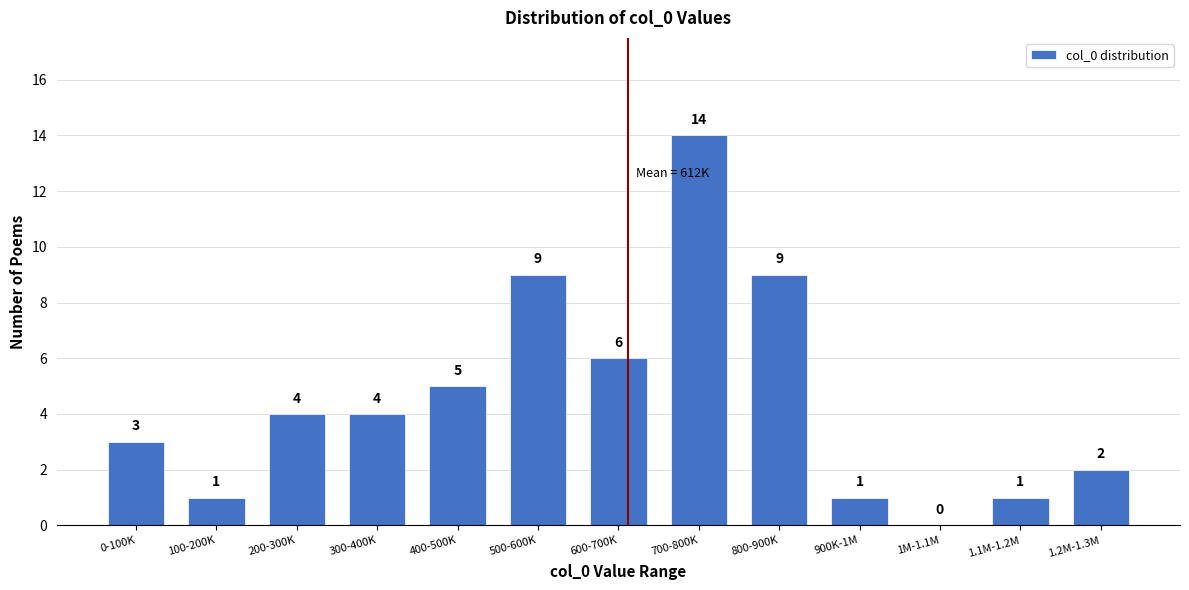

Reading left to right, list all the values displayed in this chart.

0-100K=3	100-200K=1	200-300K=4	300-400K=4	400-500K=5	500-600K=9	600-700K=6	700-800K=14	800-900K=9	900K-1M=1	1M-1.1M=0	1.1M-1.2M=1	1.2M-1.3M=2